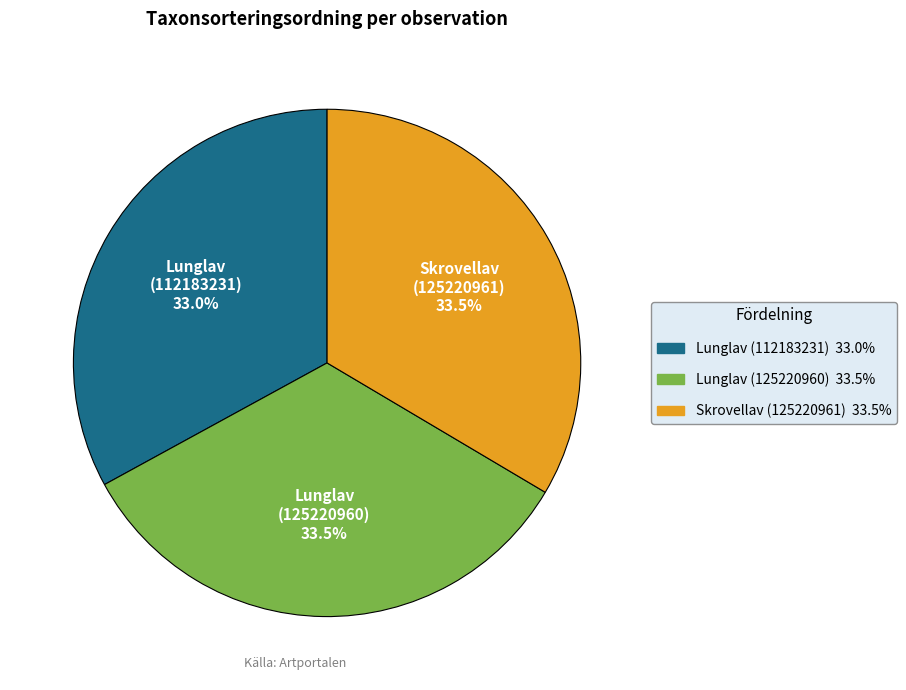

What percentage is NOT represented by Lunglav (125220960)?

66.5%